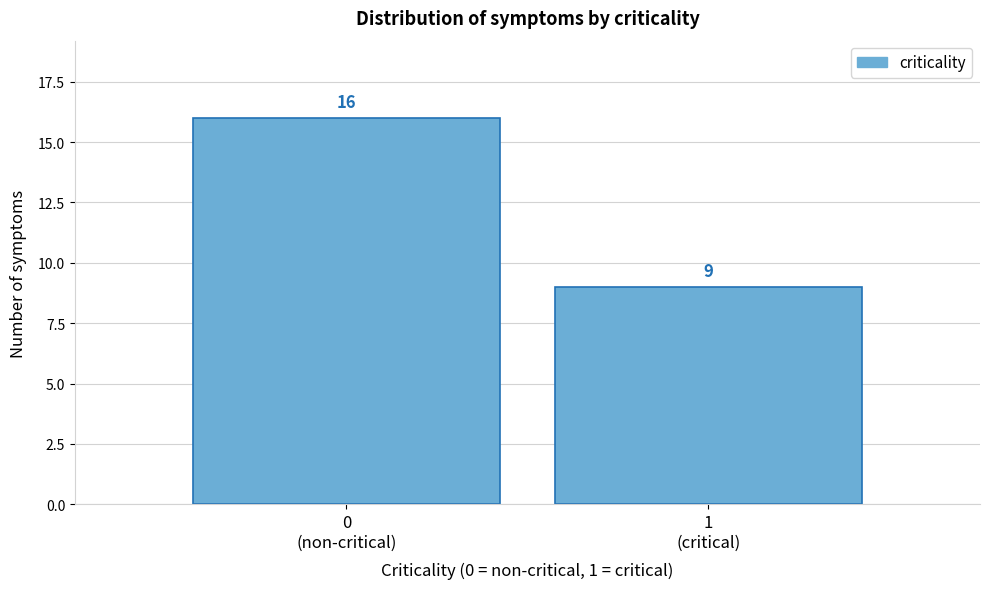

Reading left to right, what are all the values shown in this chart?

16	9